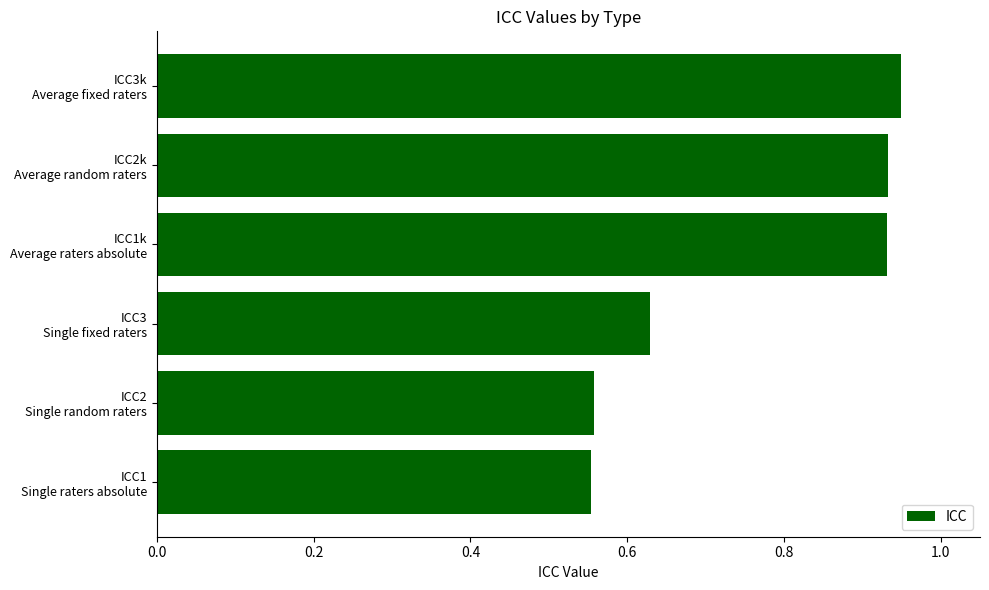

What is the sum of all values?

4.6